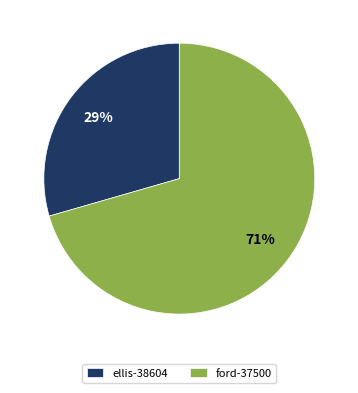

To the nearest percent, what is the average slice percentage?

50%